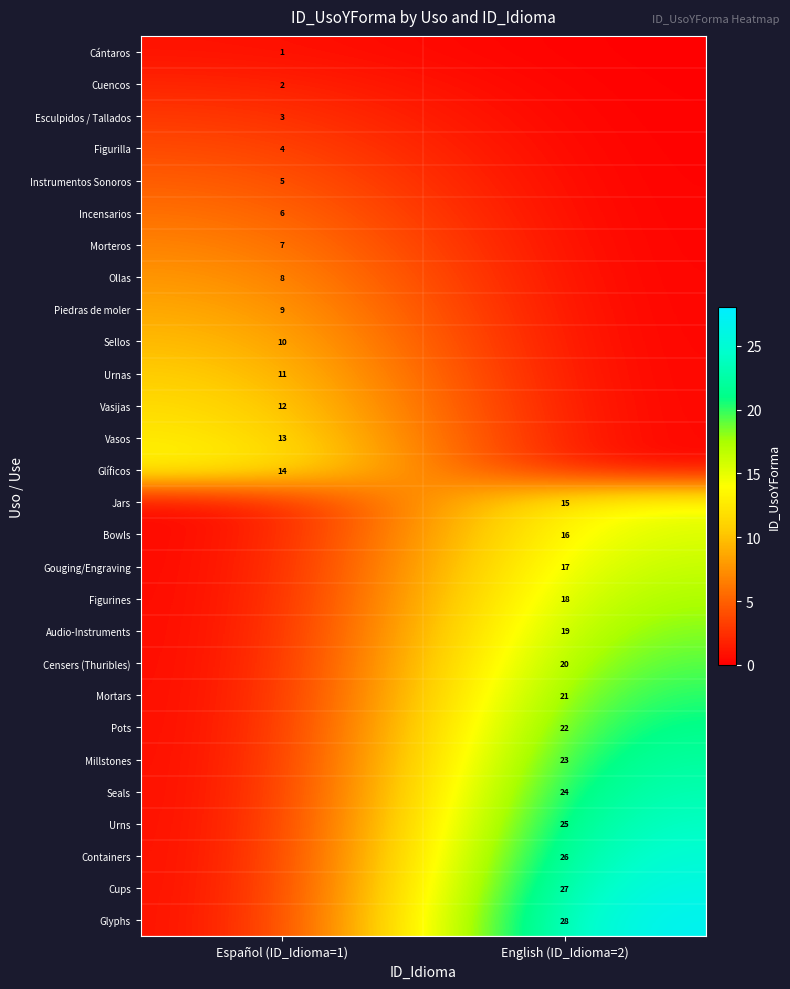

The Cups series shows 37 at English (ID_Idioma=2). True or false?

False